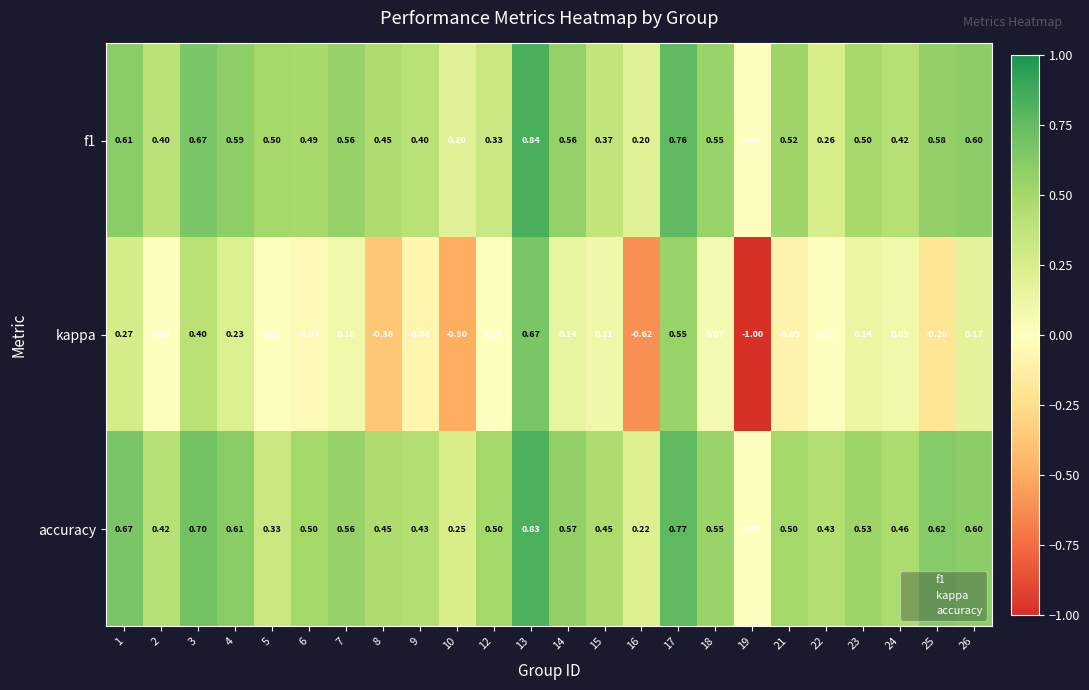

Between 3 and 25, which series saw the biggest shift?

kappa